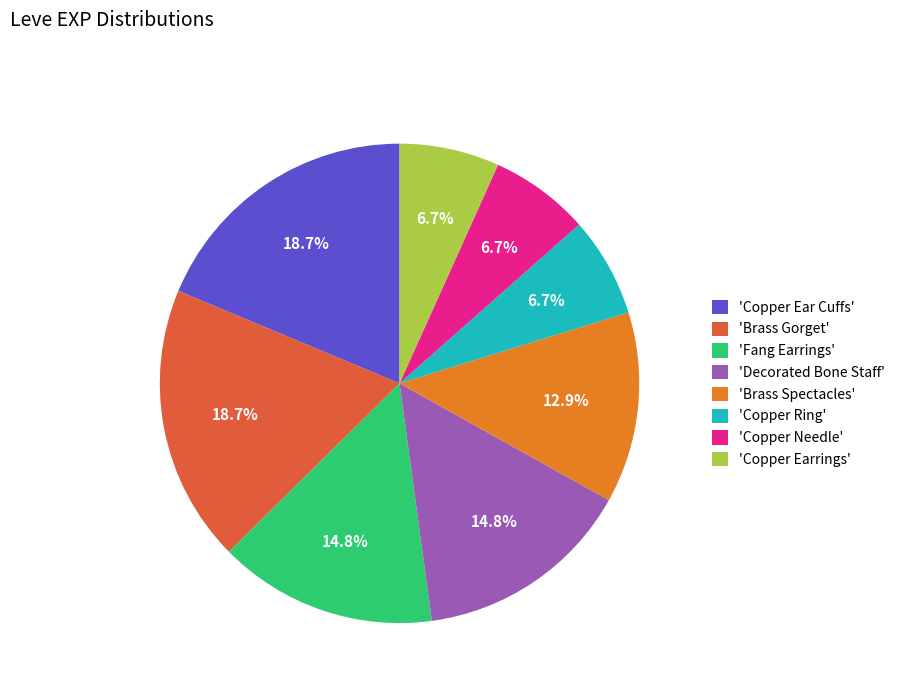

Does 'Decorated Bone Staff' represent more than half of the total?

No